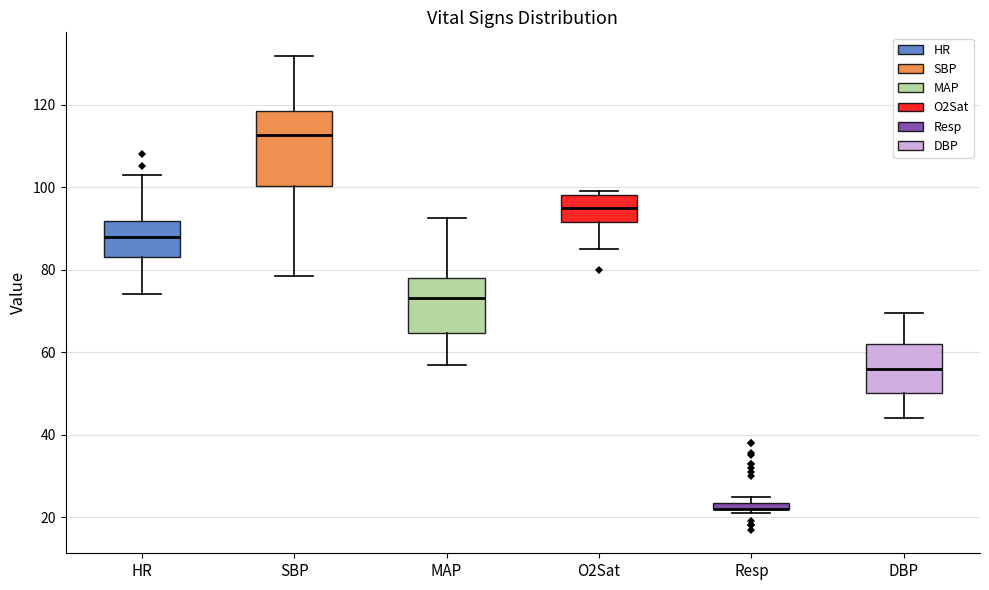

Where does the upper whisker of the box for HR end on the y-axis? The values are not printed on the chart, so give them approximately, as read against the axis.

104